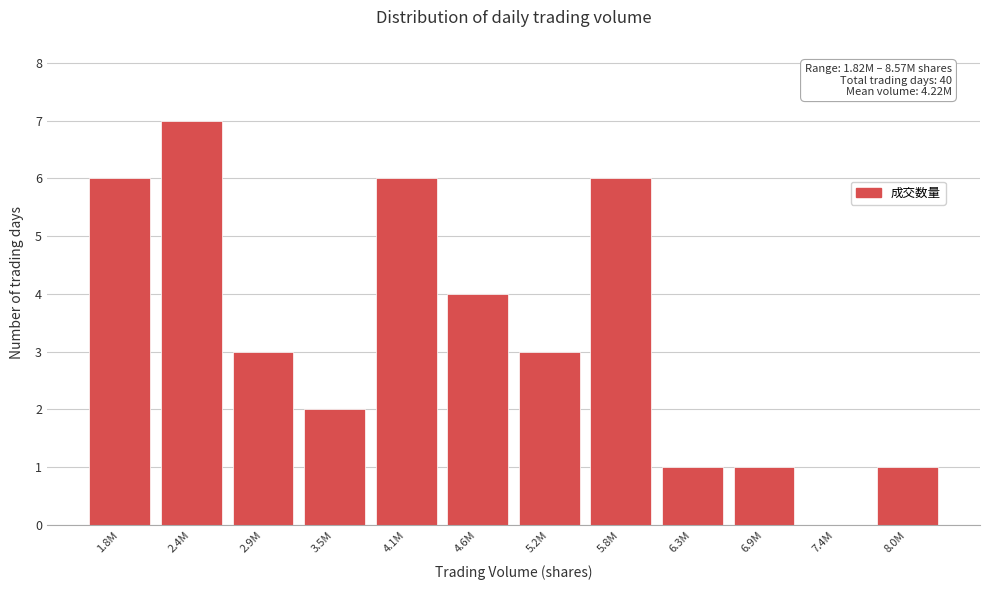

Reading right to left, extract all data points from this chart.

8.0M=1	7.4M=0	6.9M=1	6.3M=1	5.8M=6	5.2M=3	4.6M=4	4.1M=6	3.5M=2	2.9M=3	2.4M=7	1.8M=6